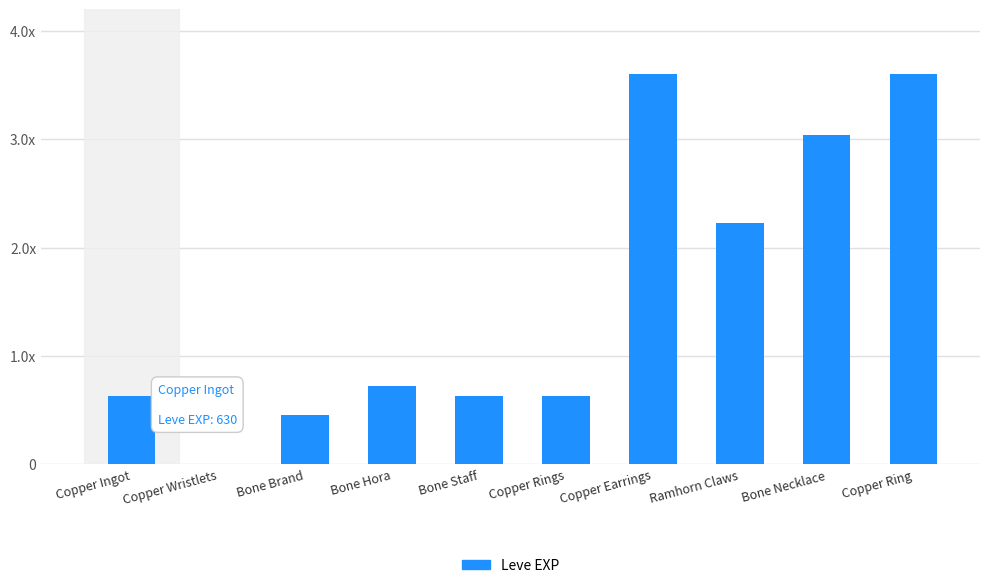

Reading left to right, what are all the values shown in this chart?

630	1	450	720	630	630	3600	2230	3040	3600